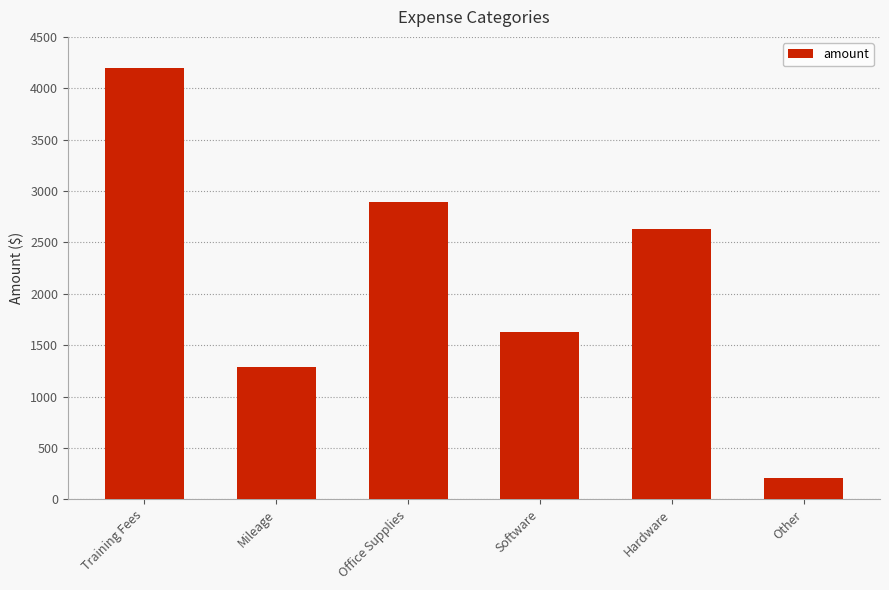

What is the value of the 5th bar from the left?

2630